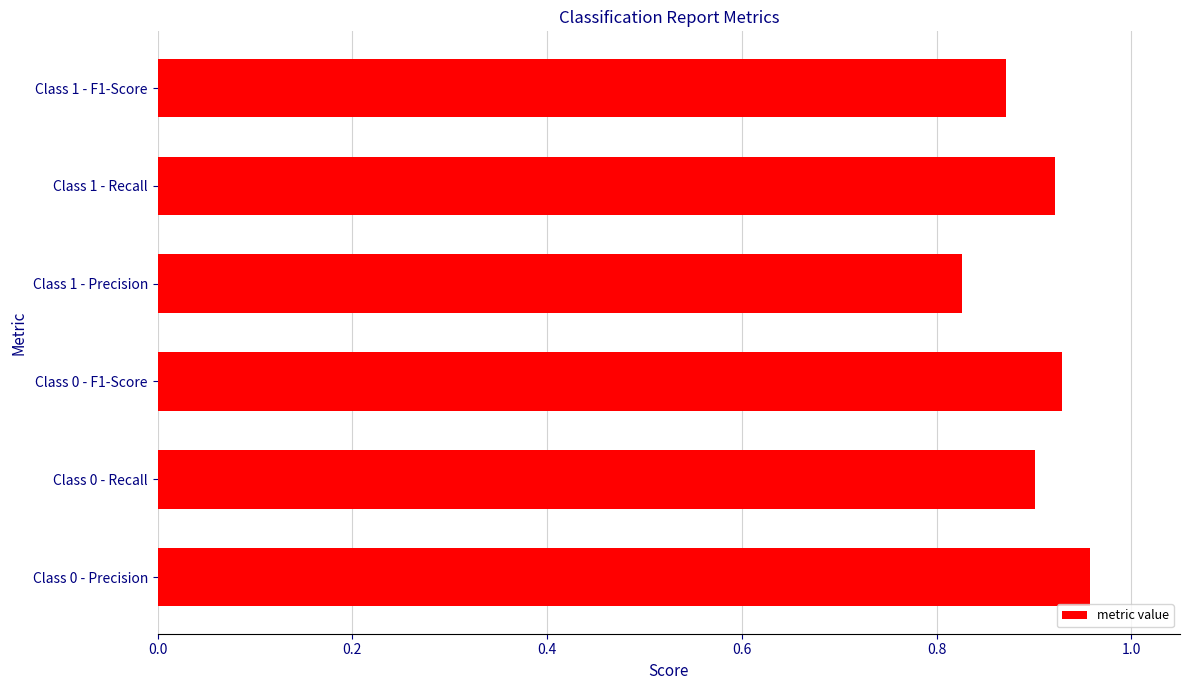

Does the chart contain stacked bars?

No